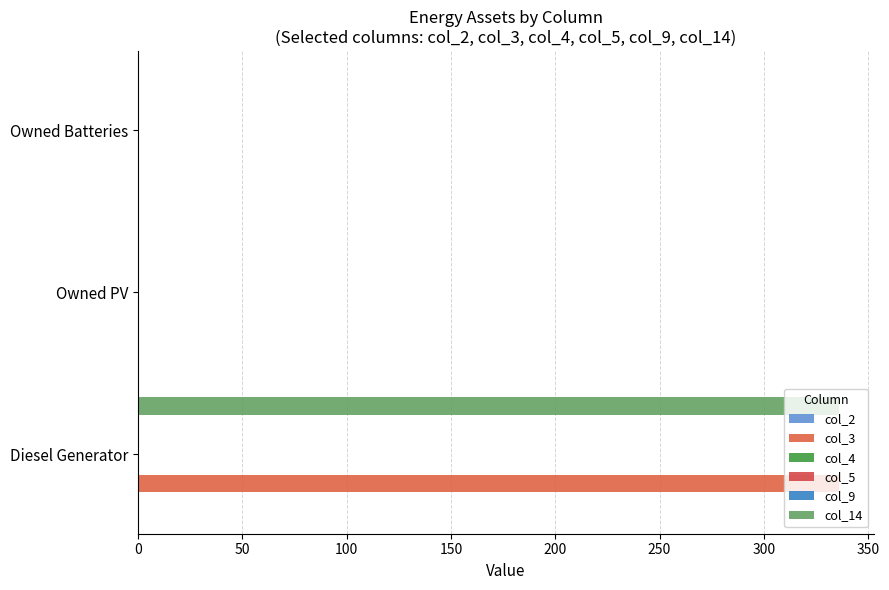

Reading left to right, extract all data points from this chart.

col_2: 0.1	0.1	0.1
col_3: 336.0	0.0	0.0
col_4: 0.1	0.1	0.1
col_5: 0.1	0.1	0.1
col_9: 0.1	0.1	0.1
col_14: 336.0	0.0	0.0